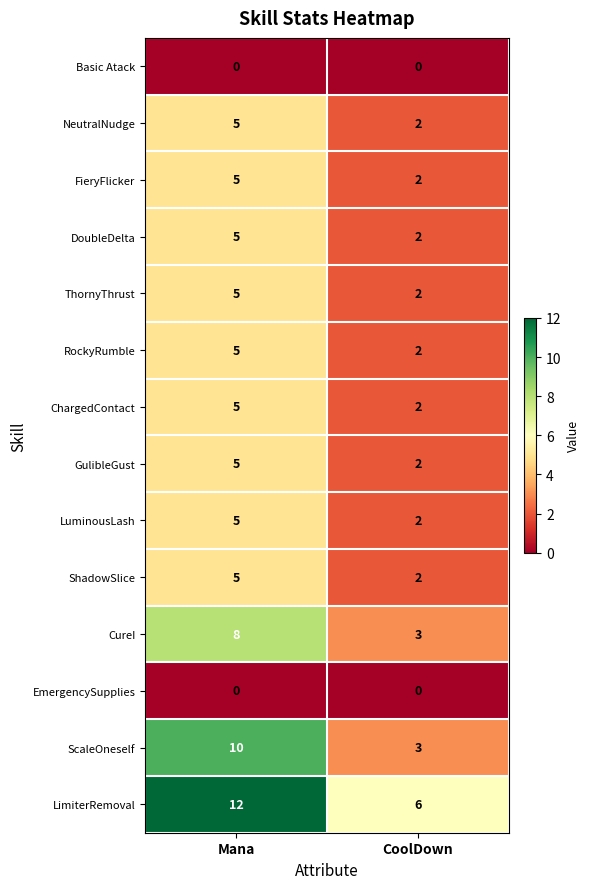

What is the maximum value shown in the chart?

12